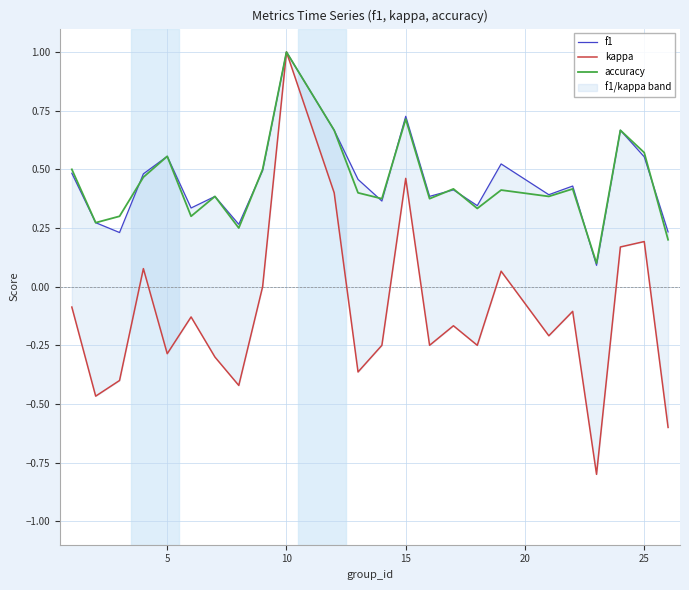

At which label does accuracy reach its peak?

10